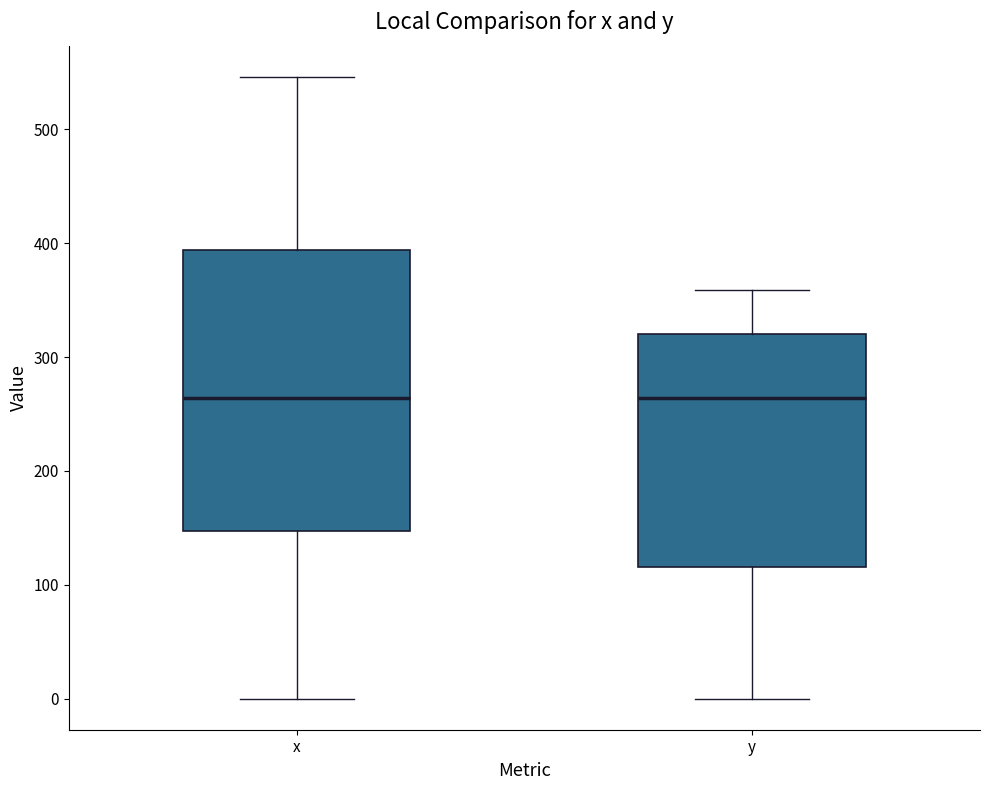

Reading left to right, transcribe this box plot: for each box, give where its median line is, the range the box spans, and where its two whiskers end, as read against the y-axis. The values are not printed on the chart, so give them approximately, as read against the axis.

x: median 260, box 150 to 390, whiskers 0 to 550
y: median 260, box 120 to 320, whiskers 0 to 360